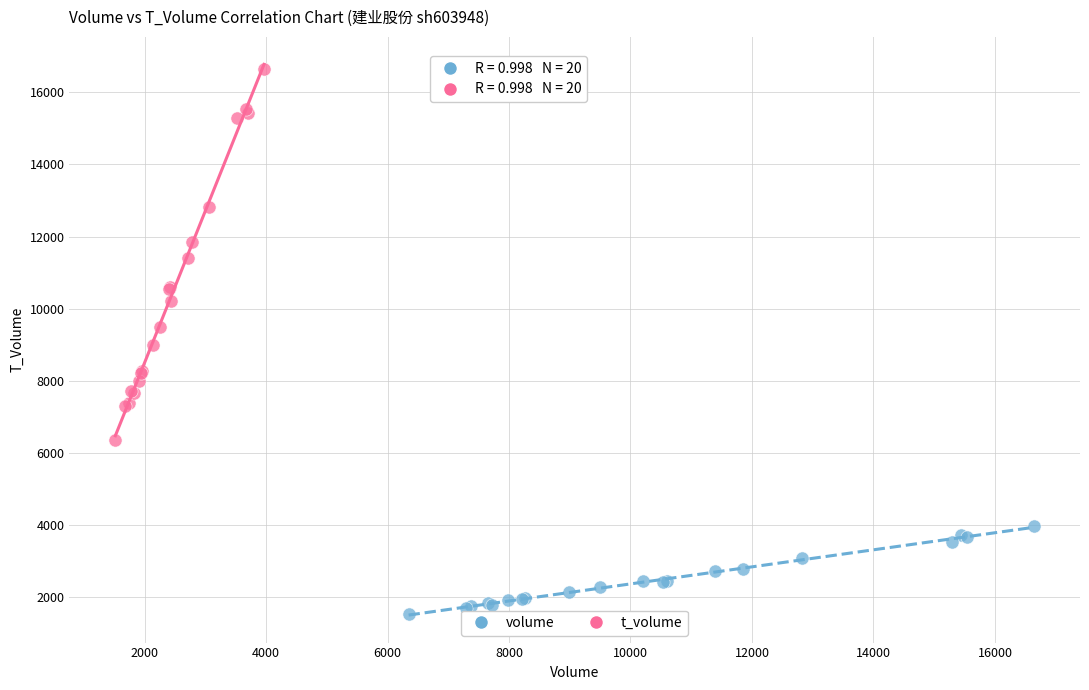

Which series contains the lowest Y value?

volume